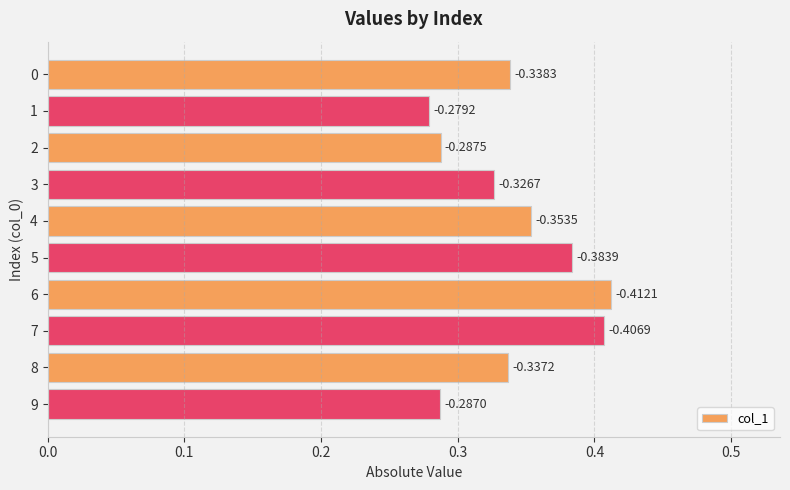

Read the value at 8.

0.3